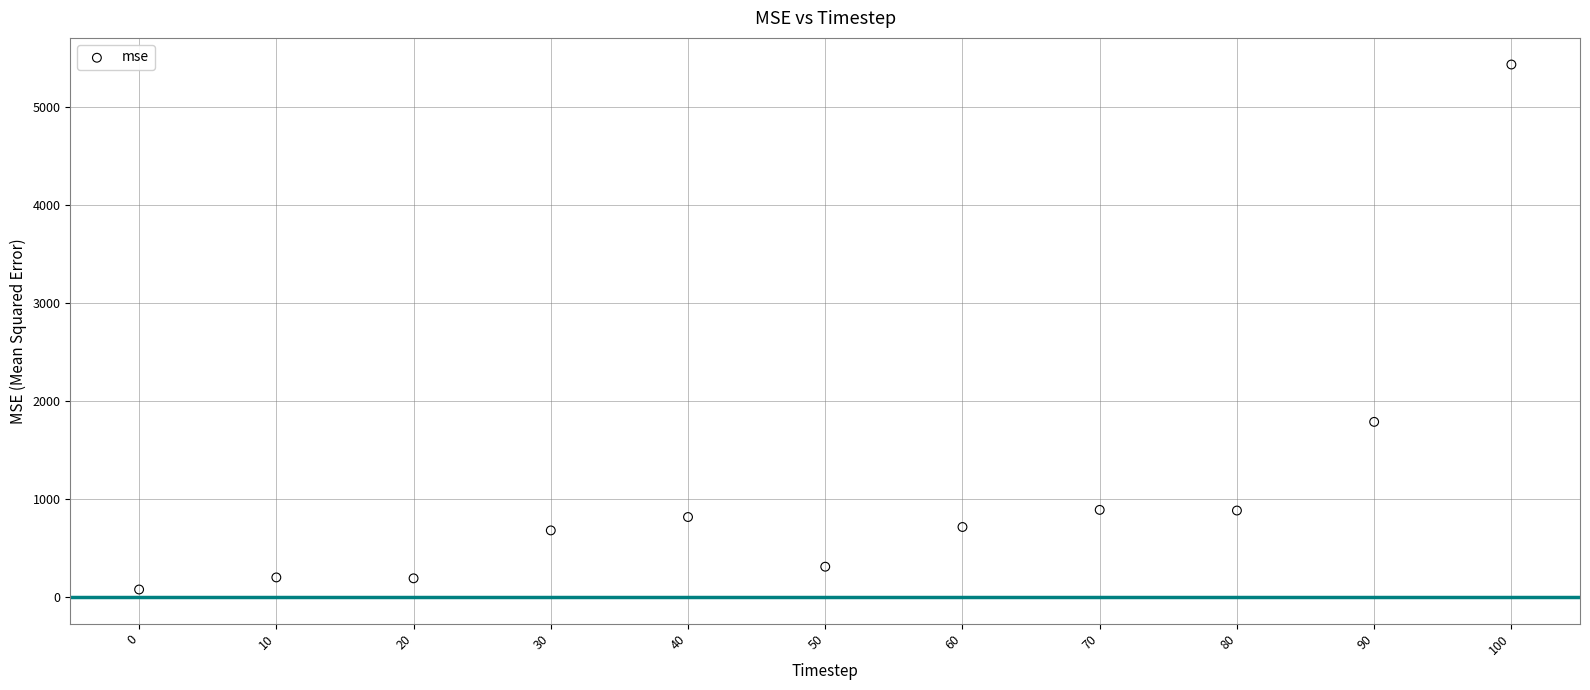

What Y value in the scatter plot is closest to 2755?

1787.5